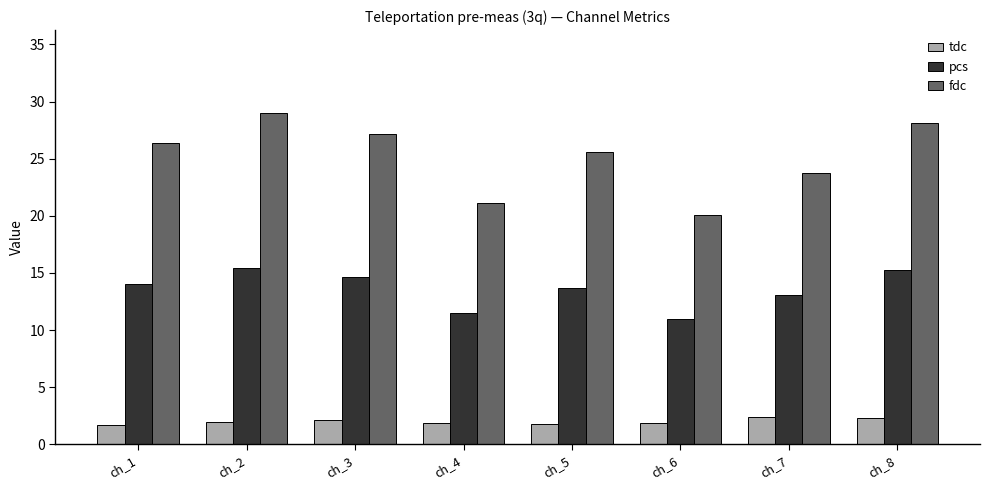

What is the sum of the pcs values at ch_1 and ch_6?

25.0